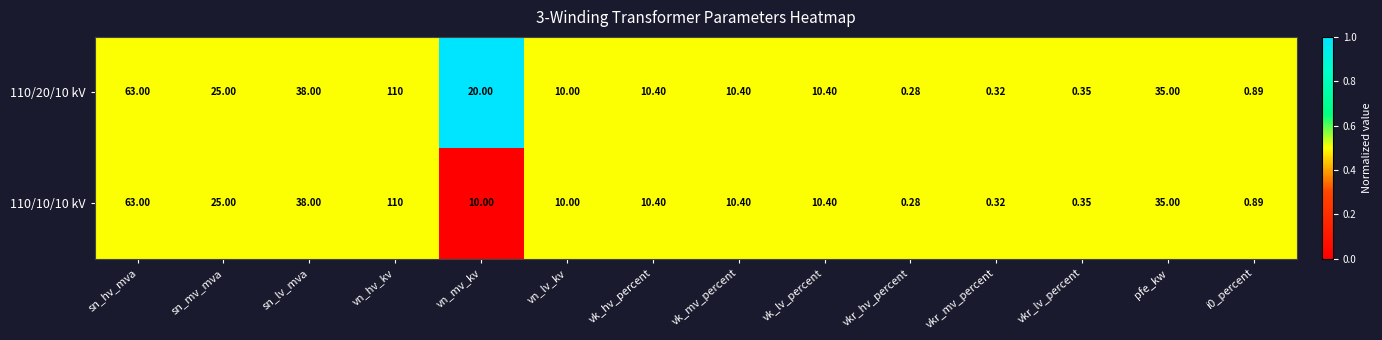

What is the total value across all series at i0_percent?

1.8